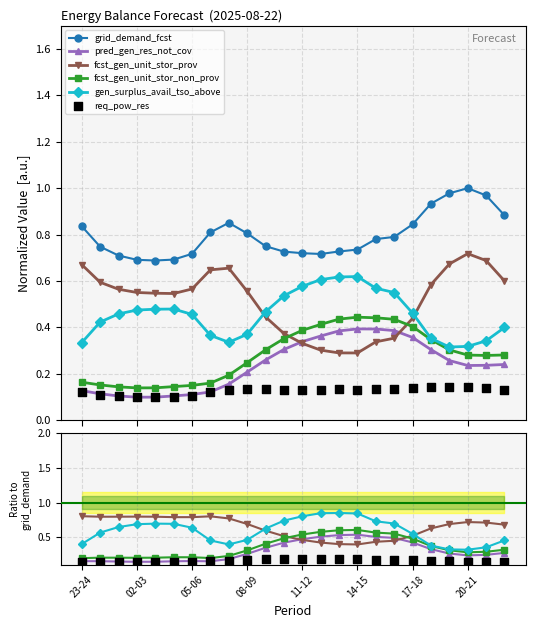

Which series has the largest total across all categories?

grid_demand_fcst